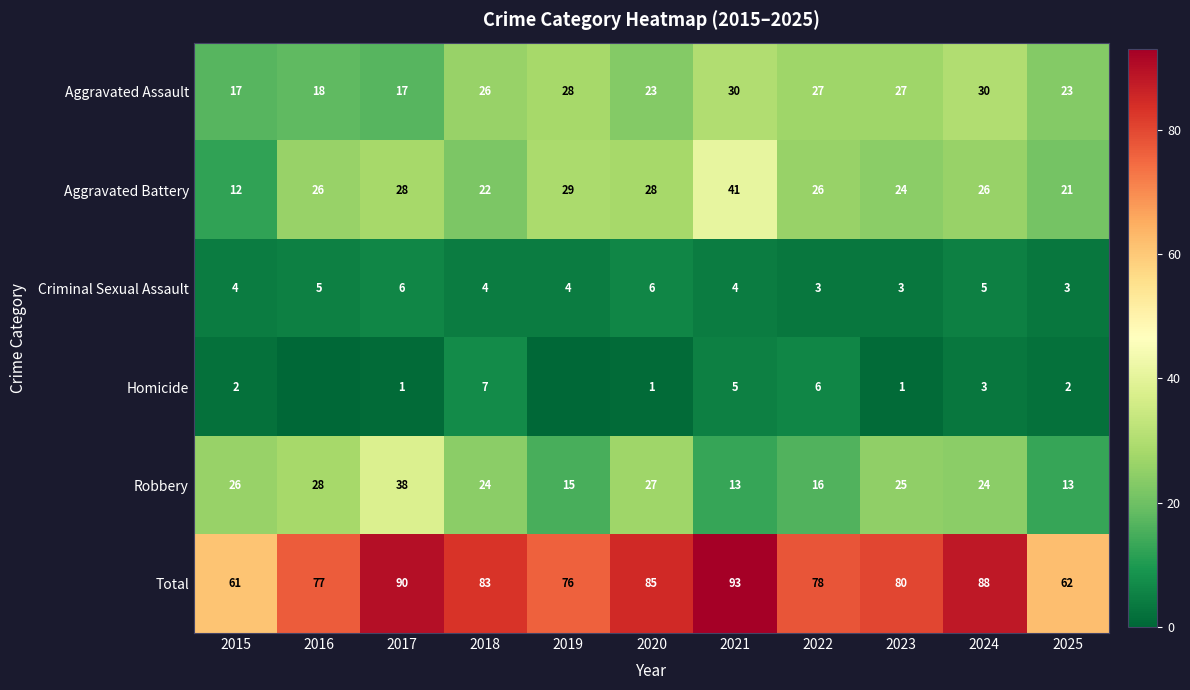

At how many categories does at least one series exceed 86?

3